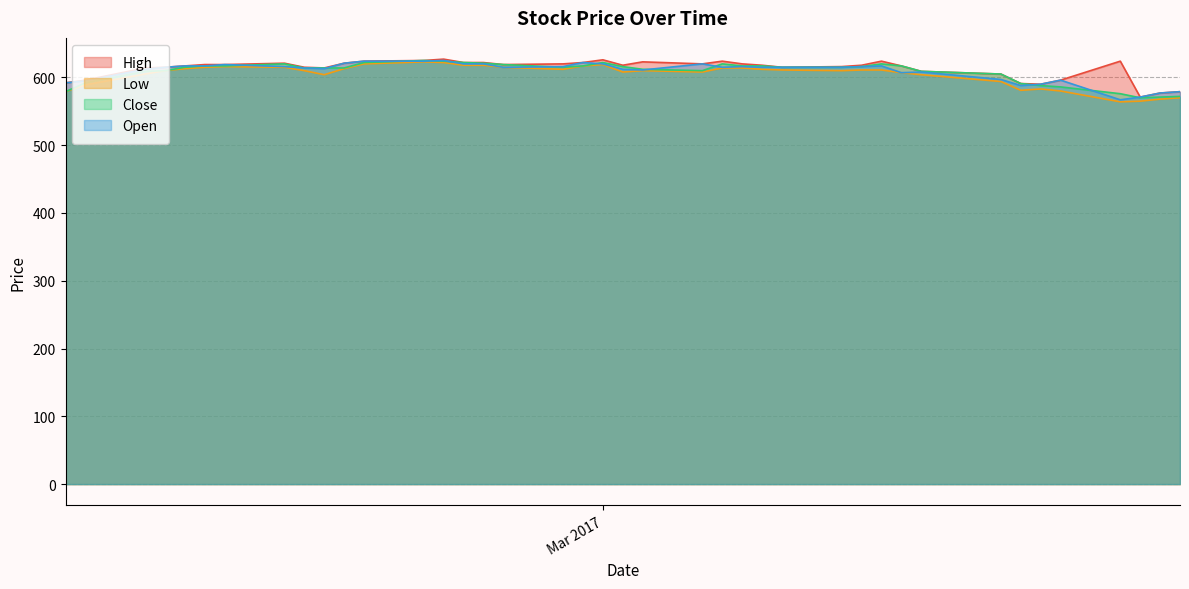

Reading left to right, list all the values displayed in this chart.

High: 592	596	614	615	617	619	619	621	615	614	621	624	625	627	622	622	619	620	622	626	618	623	620	624	620	618	615	616	618	624	617	609	605	591	590	596	624	571	577	579
Low: 579	589	605	610	613	615	616	615	610	604	613	620	623	622	618	618	615	612	617	619	608	610	608	614	614	612	611	610	611	611	607	604	594	581	583	580	564	565	568	570
Close: 579	592	609	610	615	617	617	620	614	614	614	622	625	624	622	621	619	615	617	622	616	612	610	620	617	617	615	615	616	620	617	609	605	591	588	586	576	570	571	572
Open: 592	595	612	615	617	617	619	616	614	613	621	624	624	625	620	620	615	616	622	620	612	611	620	615	616	615	615	615	616	617	607	608	597	588	590	596	567	571	577	579